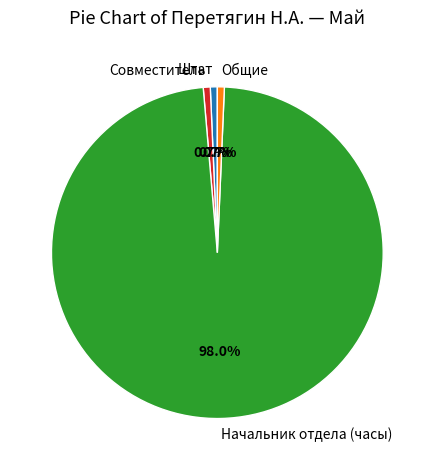

How many slices are in this pie chart?

4